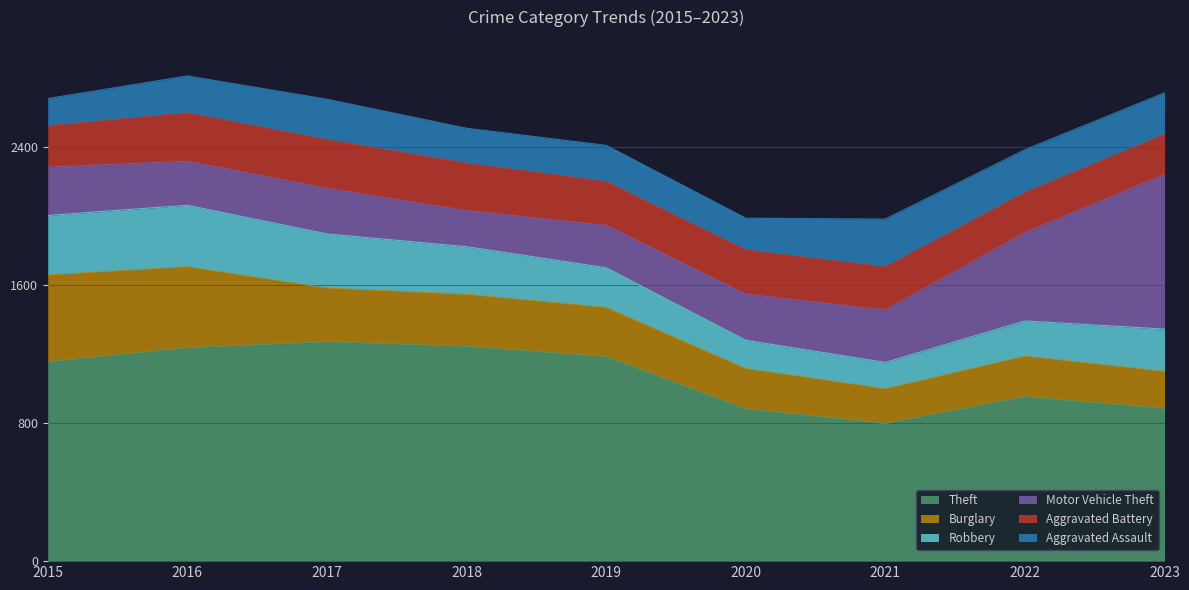

Where is the first local maximum for Robbery?

2016